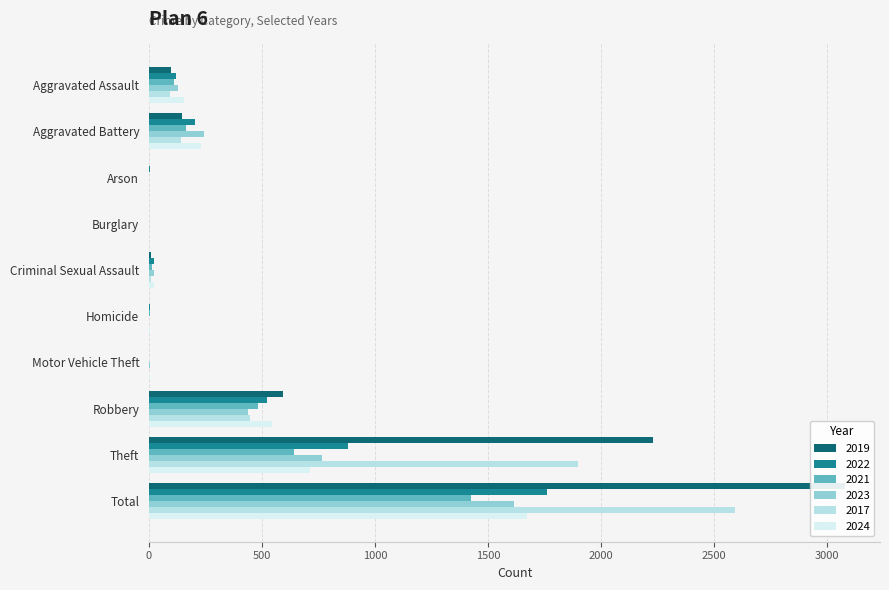

At how many categories does at least one series exceed 1294?

2